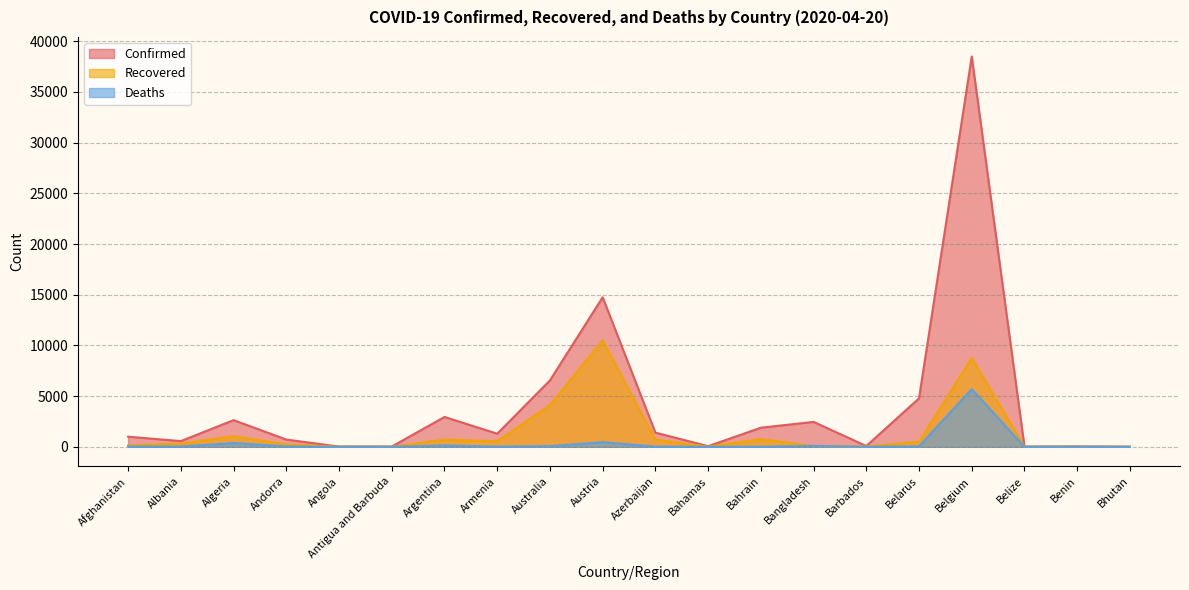

How many values in the Deaths series are below 26?

10